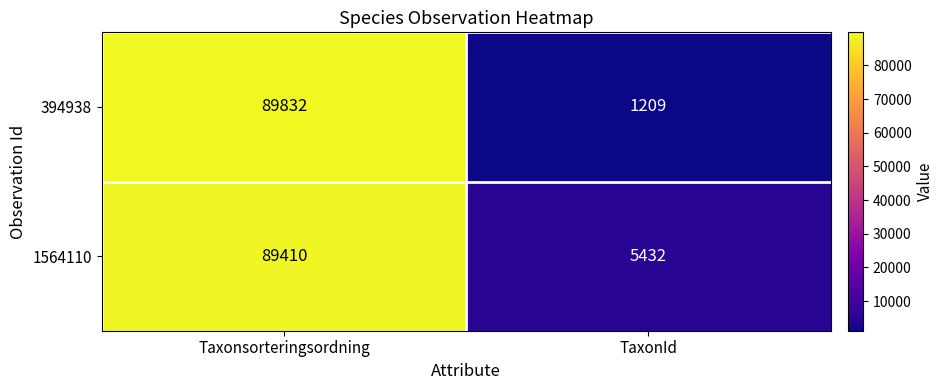

Count the number of categories in the chart.

2